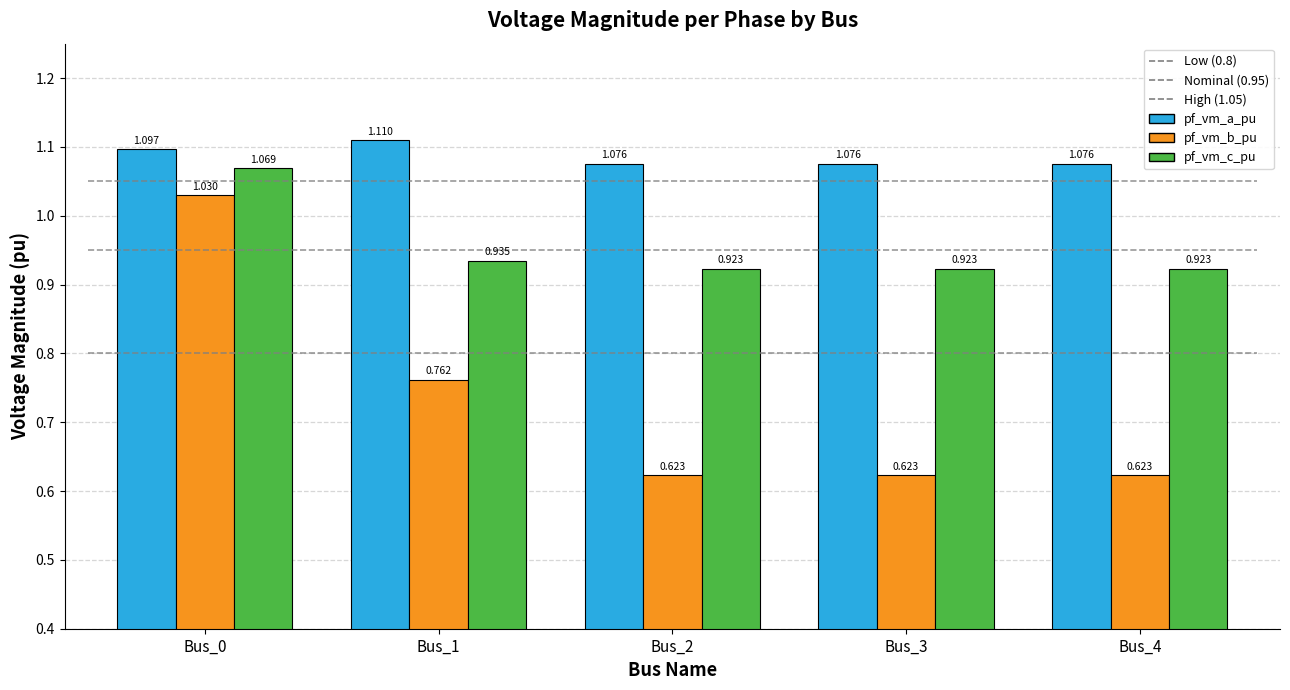

How many data points does each series have?

5